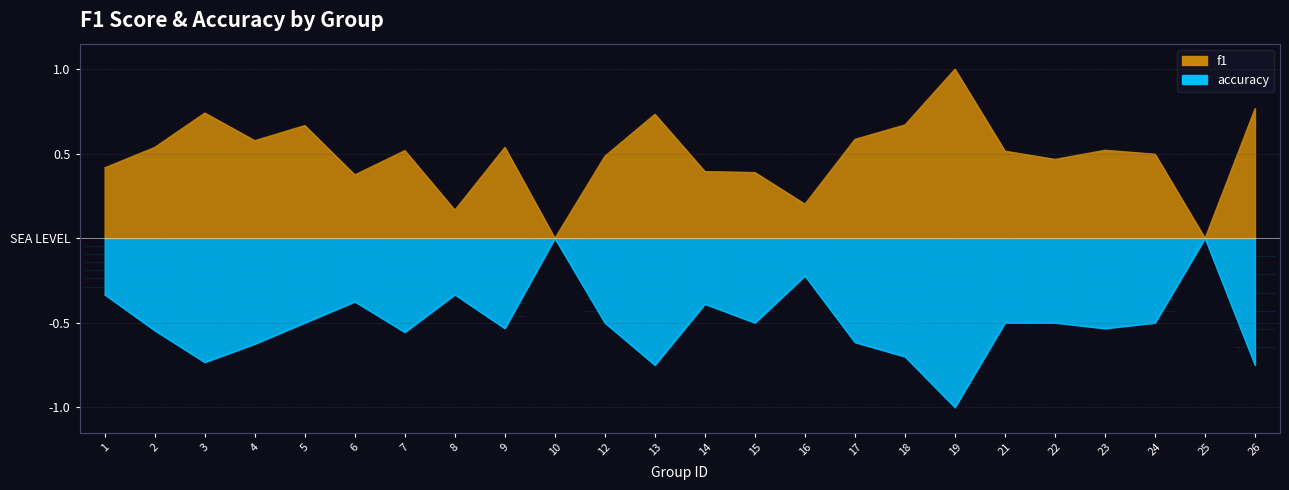

What is the difference between the maximum and second lowest values in the accuracy series?

0.8